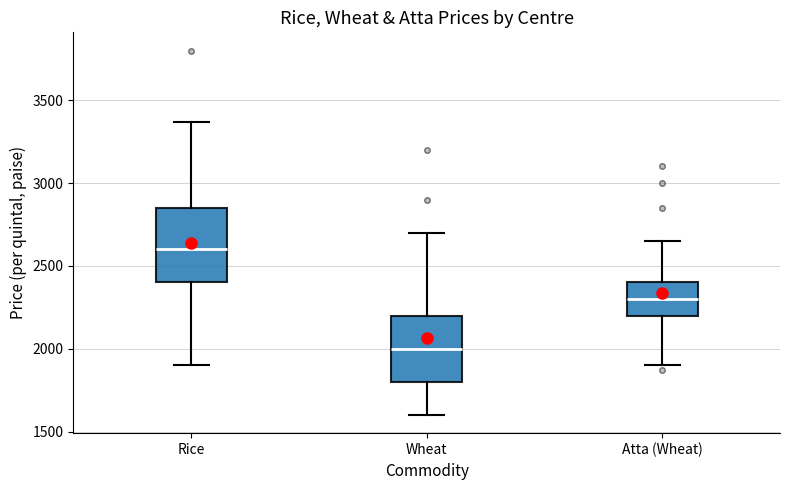

Reading left to right, read every box against the y-axis: the position of its median line, the range the box covers, and the ends of its whiskers. The values are not printed on the chart, so give them approximately, as read against the axis.

Rice: median 2600, box 2400 to 2850, whiskers 1900 to 3350
Wheat: median 2000, box 1800 to 2200, whiskers 1600 to 2700
Atta (Wheat): median 2300, box 2200 to 2400, whiskers 1900 to 2650